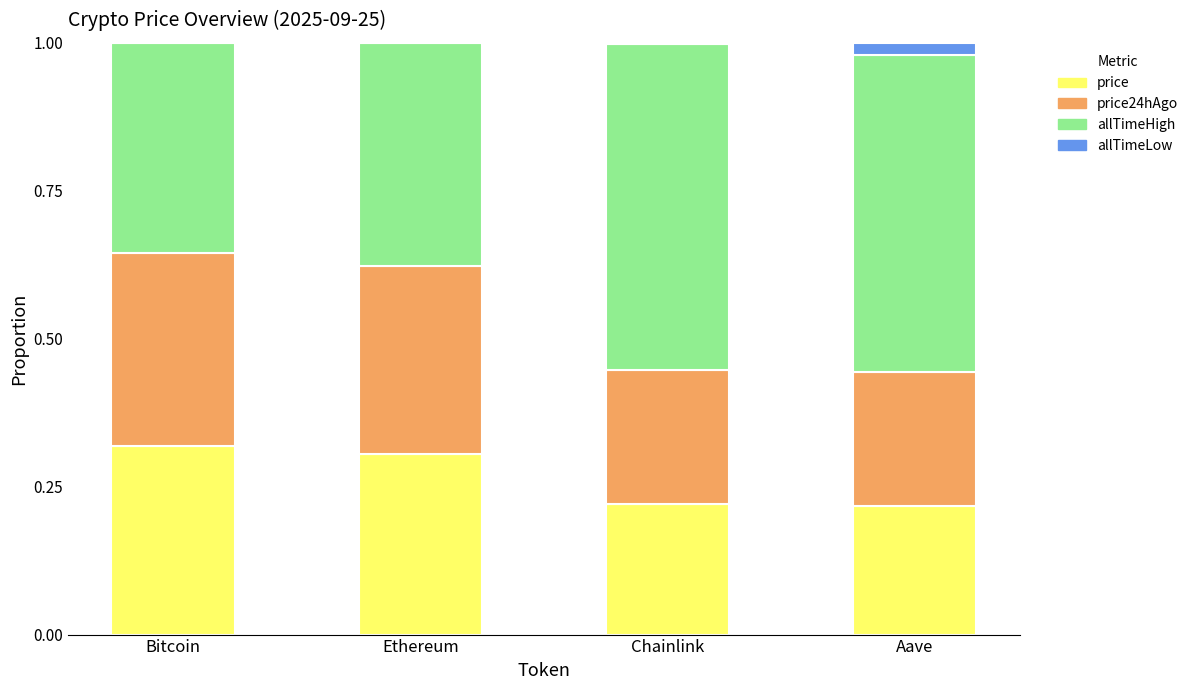

What is the total value across all series at Aave?

1.0